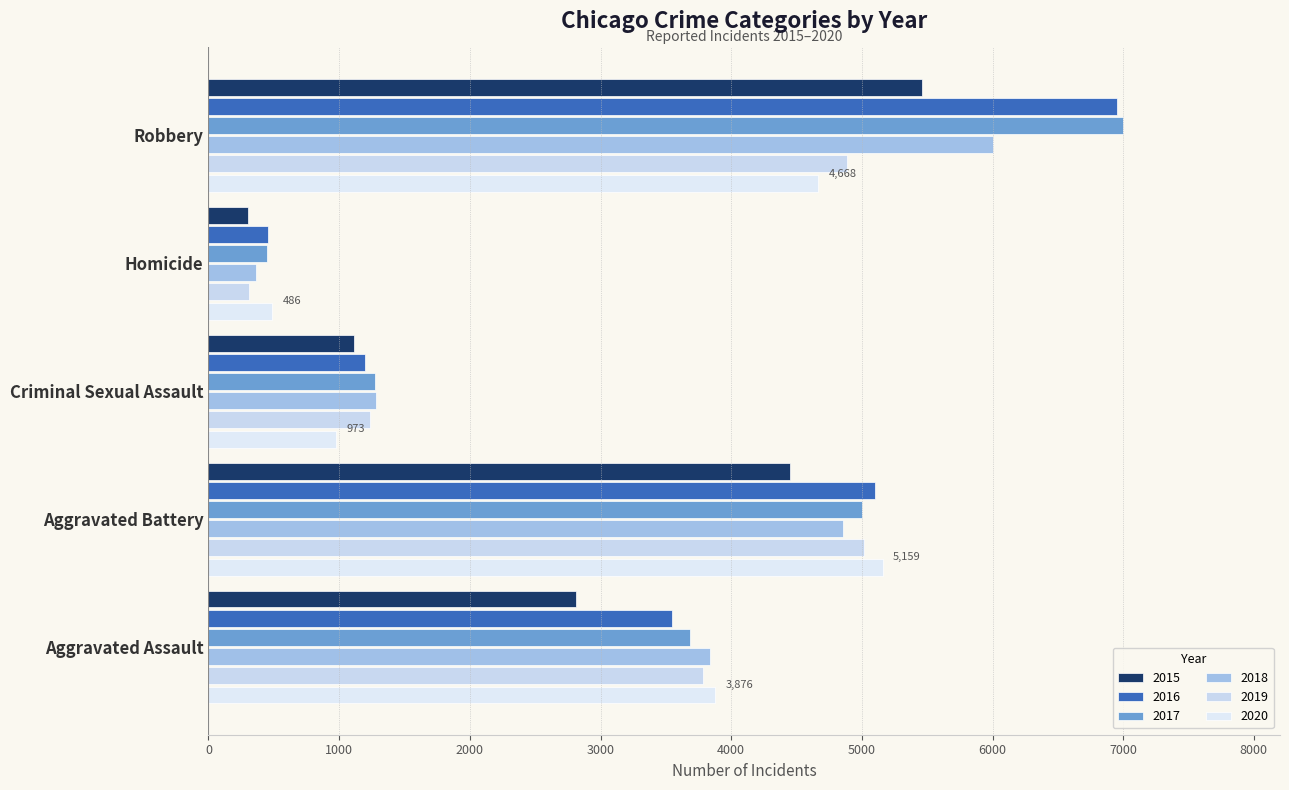

What is the difference between the 2017 values at Robbery and Homicide?

6549